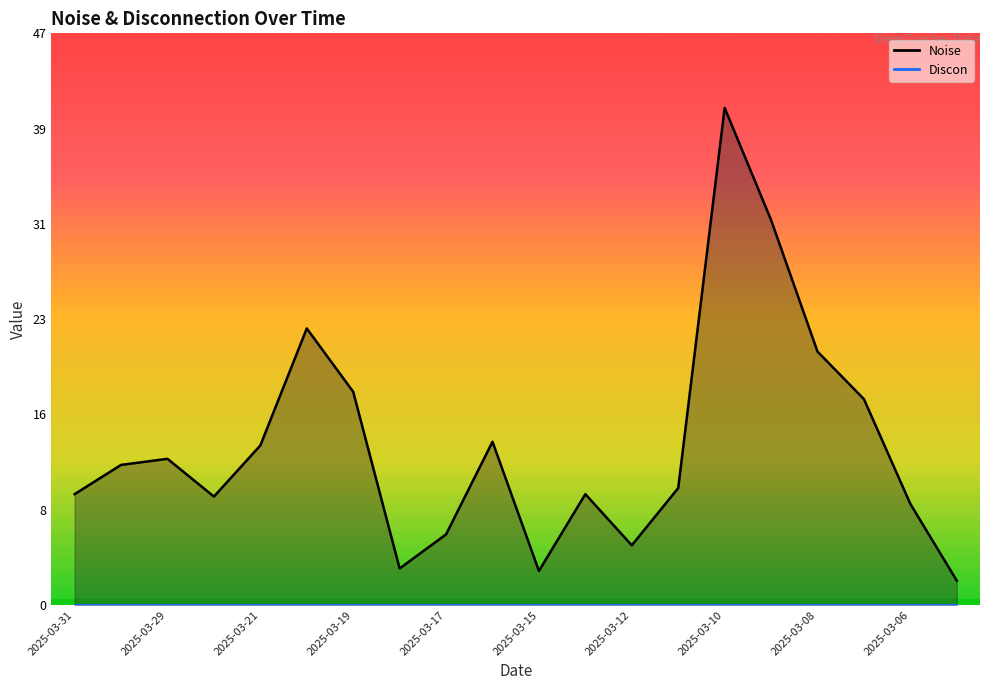

Reading left to right, list all the values displayed in this chart.

2025-03-31=9.1	2025-03-30=11.5	2025-03-29=12.0	2025-03-28=8.9	2025-03-21=13.1	2025-03-20=22.7	2025-03-19=17.5	2025-03-18=3.0	2025-03-17=5.8	2025-03-16=13.4	2025-03-15=2.8	2025-03-14=9.1	2025-03-12=4.9	2025-03-11=9.6	2025-03-10=40.8	2025-03-09=31.6	2025-03-08=20.8	2025-03-07=16.9	2025-03-06=8.3	2025-03-05=2.0